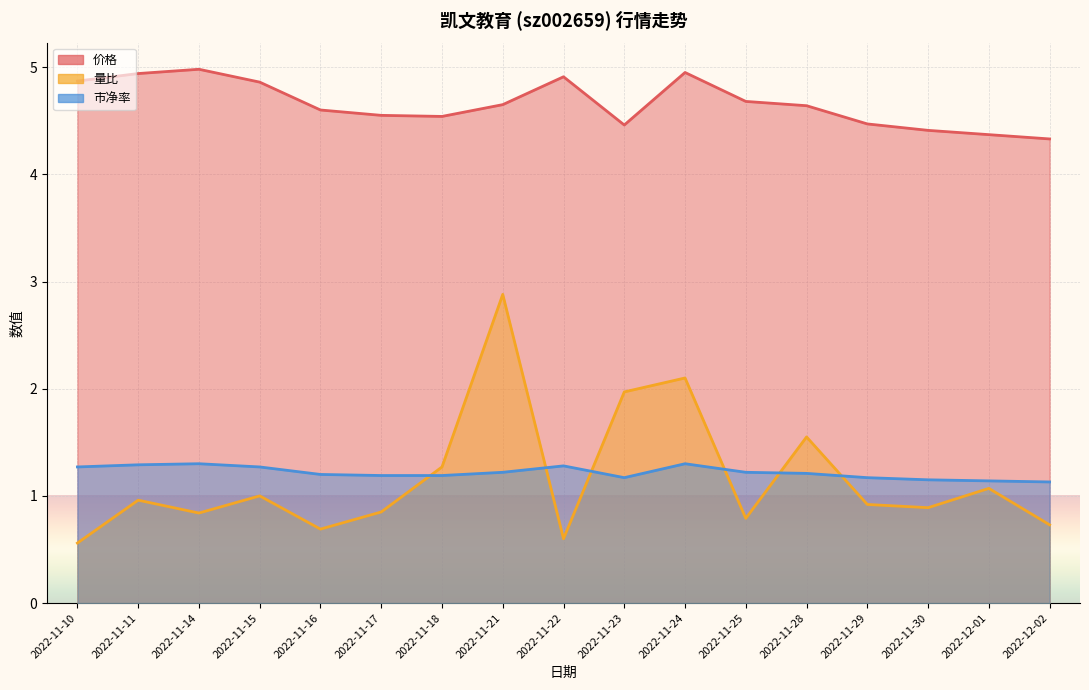

Reading left to right, what are all the values shown in this chart?

价格: 2022-11-10=4.9	2022-11-11=4.9	2022-11-14=5.0	2022-11-15=4.9	2022-11-16=4.6	2022-11-17=4.5	2022-11-18=4.5	2022-11-21=4.7	2022-11-22=4.9	2022-11-23=4.5	2022-11-24=5.0	2022-11-25=4.7	2022-11-28=4.6	2022-11-29=4.5	2022-11-30=4.4	2022-12-01=4.4	2022-12-02=4.3
量比: 2022-11-10=0.6	2022-11-11=1.0	2022-11-14=0.8	2022-11-15=1.0	2022-11-16=0.7	2022-11-17=0.8	2022-11-18=1.3	2022-11-21=2.9	2022-11-22=0.6	2022-11-23=2.0	2022-11-24=2.1	2022-11-25=0.8	2022-11-28=1.6	2022-11-29=0.9	2022-11-30=0.9	2022-12-01=1.1	2022-12-02=0.7
市净率: 2022-11-10=1.3	2022-11-11=1.3	2022-11-14=1.3	2022-11-15=1.3	2022-11-16=1.2	2022-11-17=1.2	2022-11-18=1.2	2022-11-21=1.2	2022-11-22=1.3	2022-11-23=1.2	2022-11-24=1.3	2022-11-25=1.2	2022-11-28=1.2	2022-11-29=1.2	2022-11-30=1.1	2022-12-01=1.1	2022-12-02=1.1